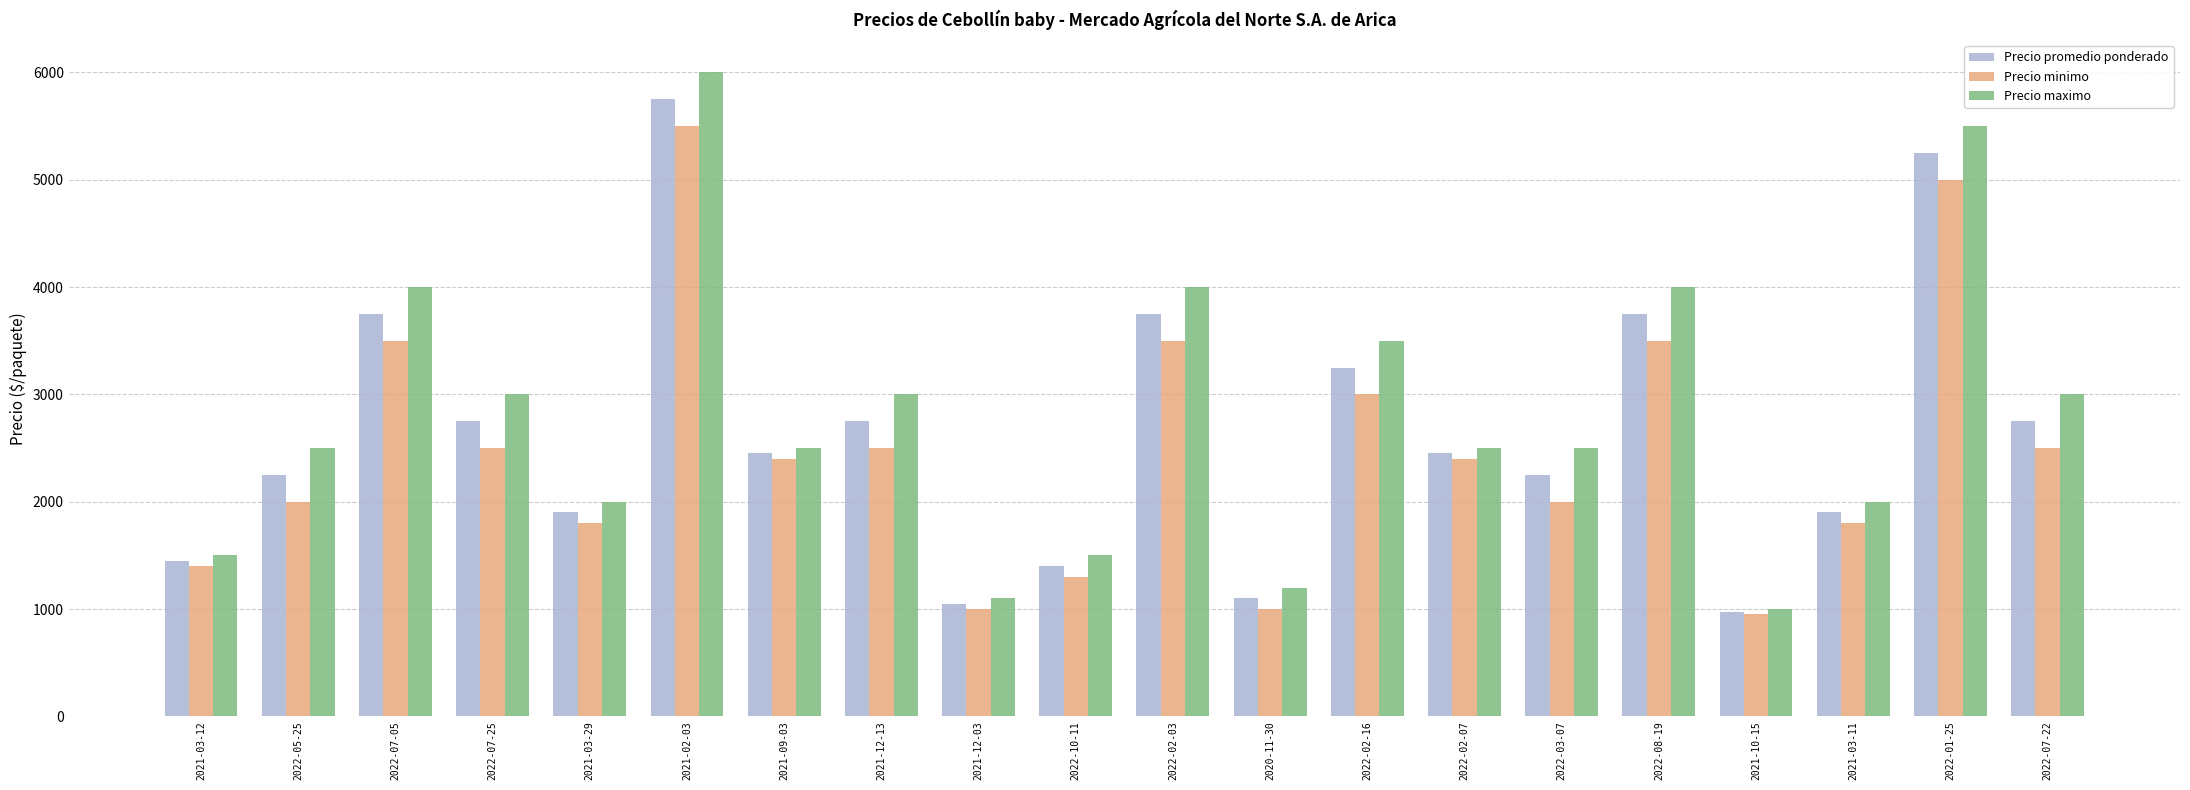

Is it true that Precio promedio ponderado equals 1400 at 2022-10-11?

True